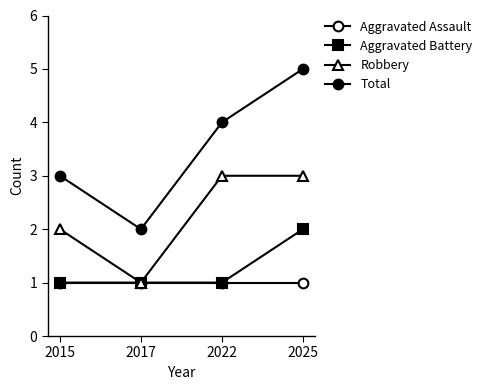

What is the average value of the Robbery series?

2